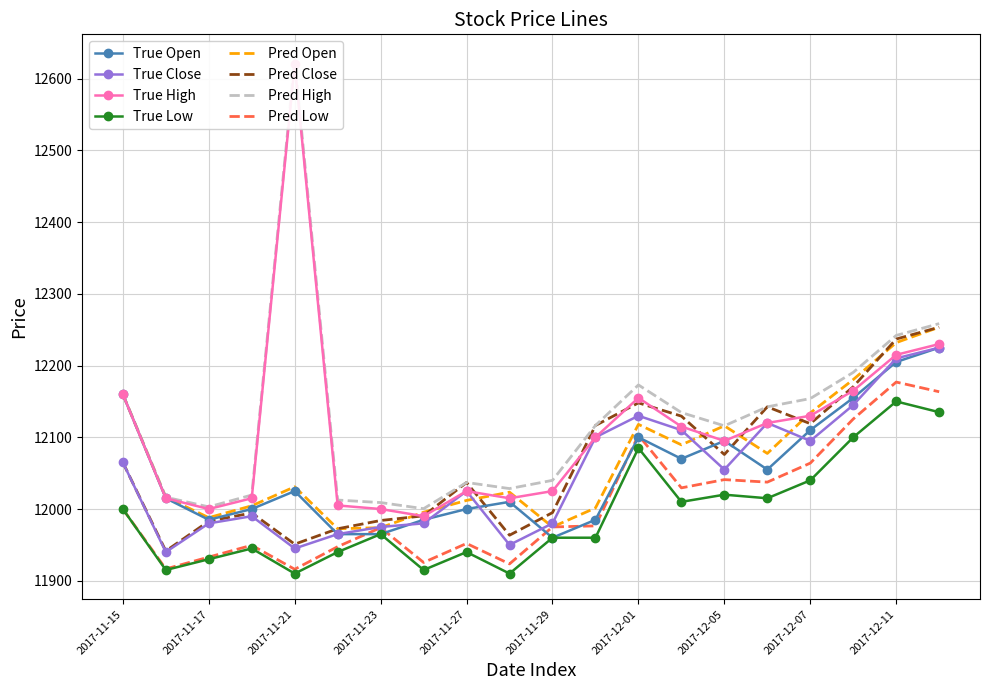

True or false: high has a value of 8212 at 2017-11-20.

False